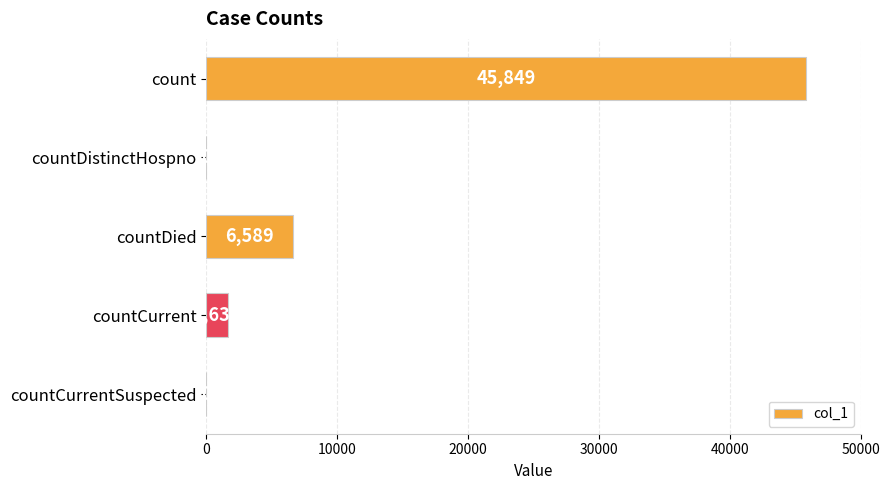

At which label is the value closest to 22924?

countDied